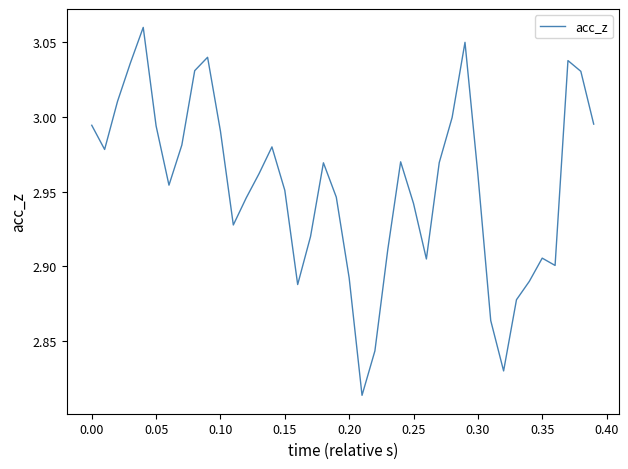

Does the chart have visible grid lines?

No